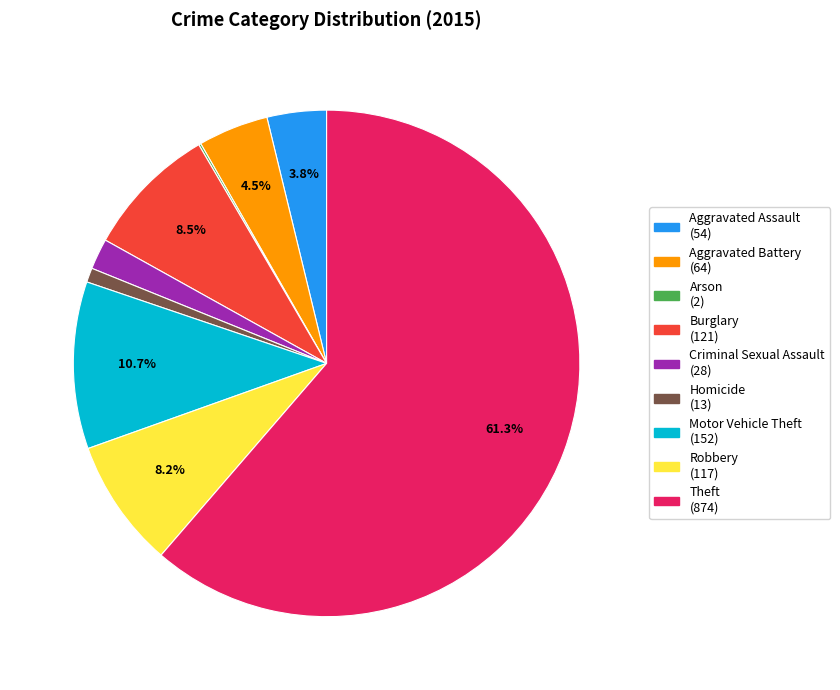

What is the majority slice?

Theft